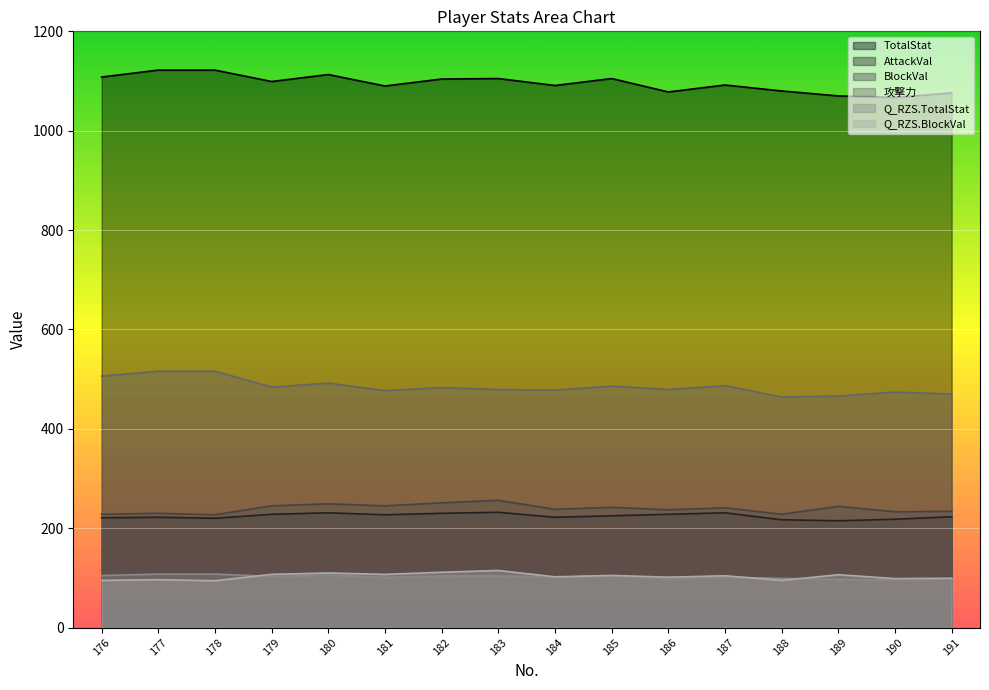

Reading left to right, list all the values displayed in this chart.

TotalStat: 1108.0	1122.0	1122.0	1099.0	1113.0	1090.0	1104.0	1105.0	1091.0	1105.0	1078.0	1092.0	1080.0	1070.0	1067.0	1076.0
AttackVal: 221.0	222.0	220.0	228.0	231.0	227.0	230.0	232.0	222.0	225.0	228.0	231.0	217.0	215.0	218.0	223.0
BlockVal: 228.0	230.0	227.0	245.0	249.0	245.0	251.0	256.0	238.0	242.0	237.0	241.0	228.0	244.0	233.0	234.0
攻撃力: 506.0	516.0	516.0	484.0	492.0	477.0	483.0	479.0	478.0	486.0	479.0	487.0	464.0	466.0	474.0	470.0
Q_RZS.TotalStat: 104.8	107.7	107.7	102.9	105.8	101.0	103.9	104.2	101.2	104.2	98.5	101.5	99.0	96.9	96.3	98.1
Q_RZS.BlockVal: 95.0	96.5	94.3	107.1	109.9	107.1	111.4	114.9	102.1	105.0	101.4	104.3	95.0	106.4	98.6	99.3